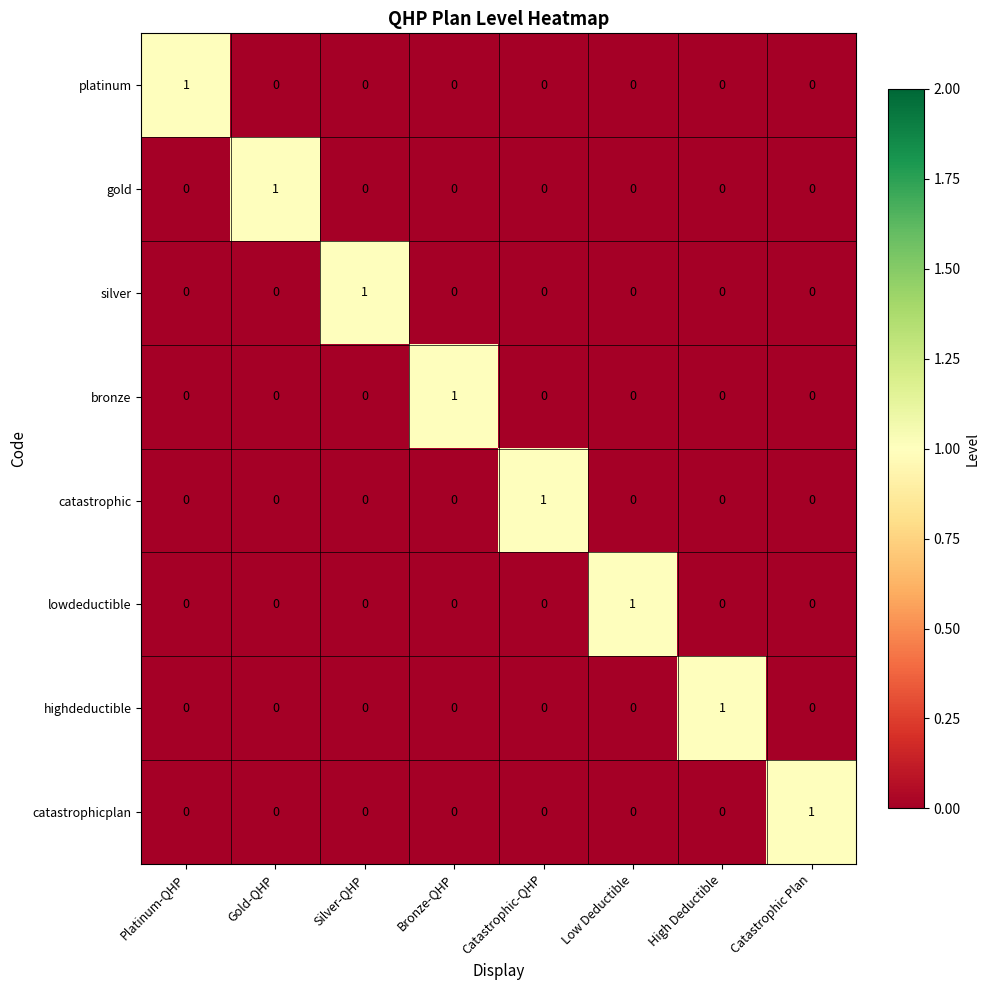

Count the number of data series in this chart.

8